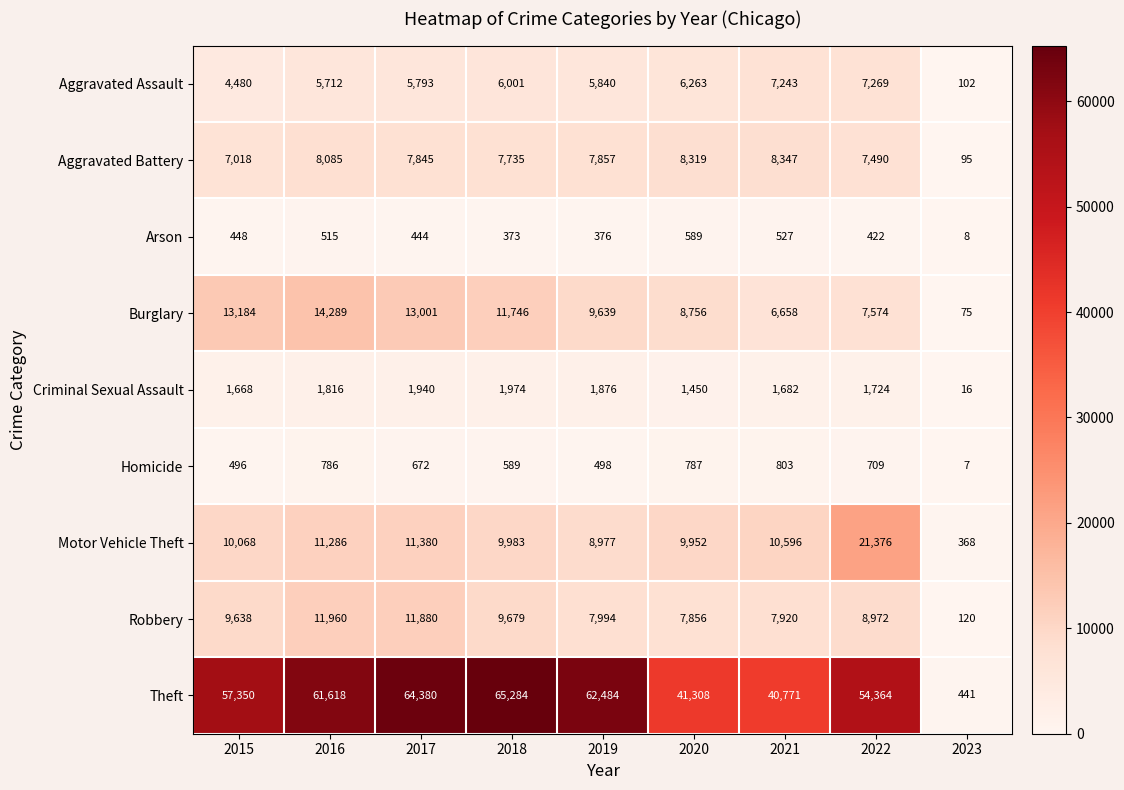

The value of Burglary at 2020 is 4142. True or false?

False